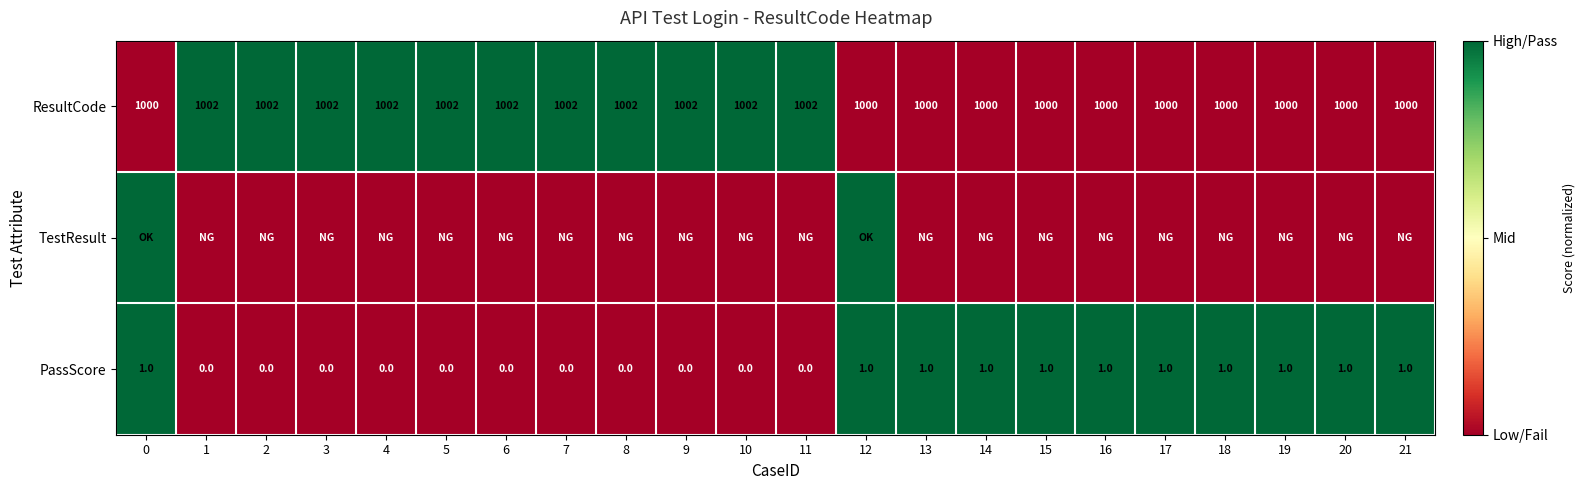

How many ResultCode values are between 1000 and 1002?

22